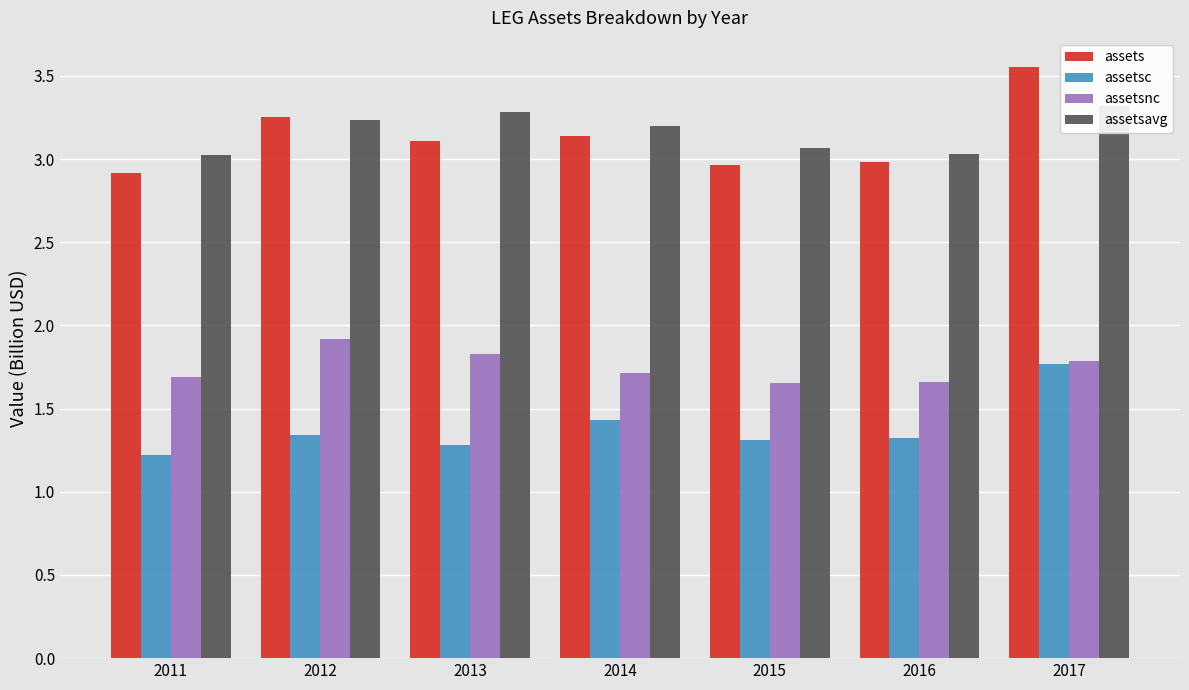

At which category is the sum across all series the highest?

2017